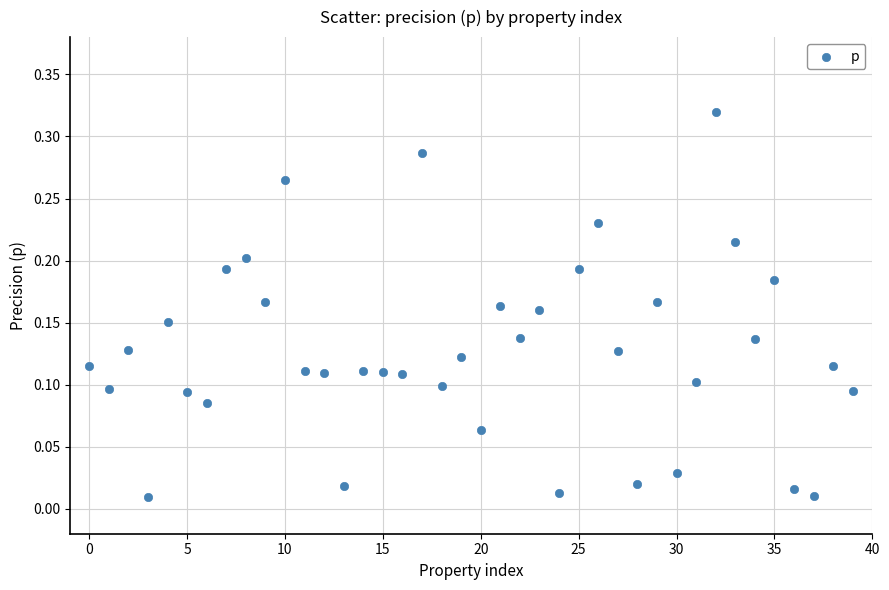

Count the number of points in this scatter plot.

40